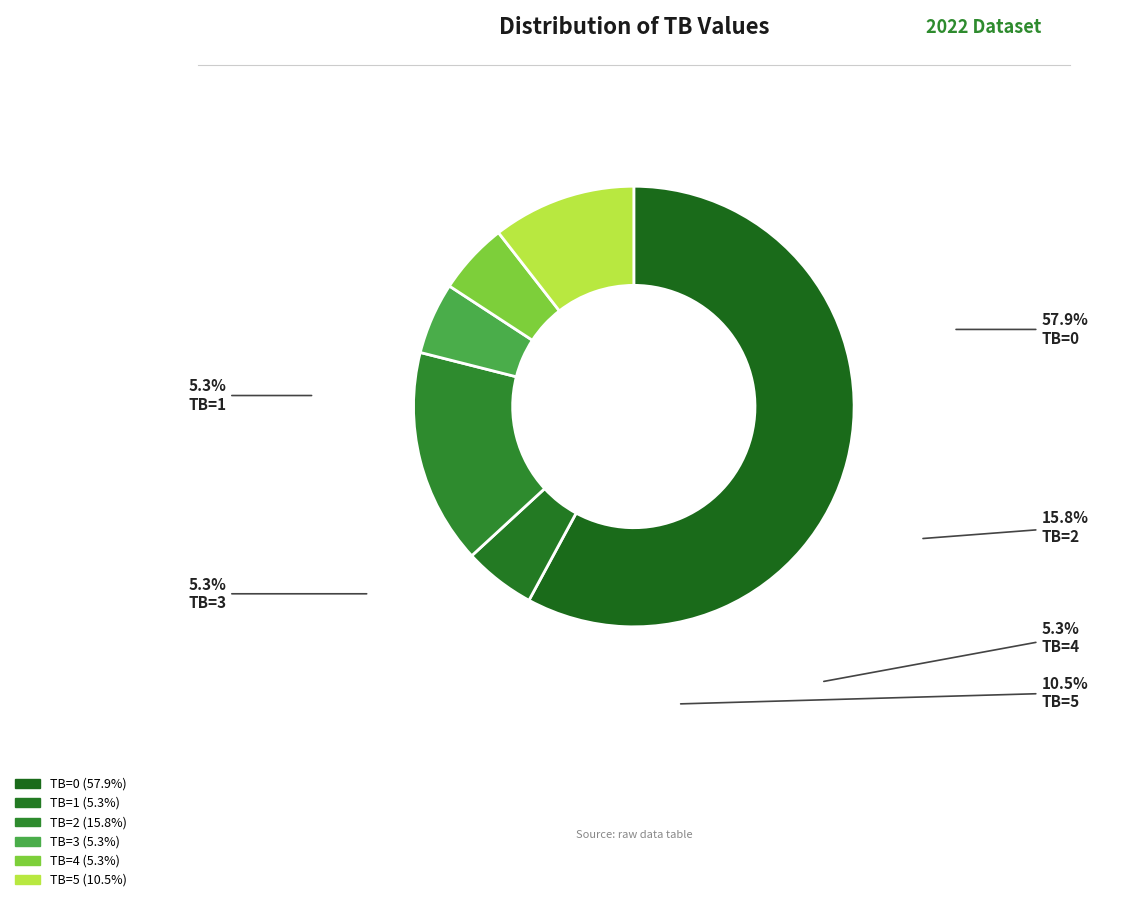

How many slices are in this pie chart?

6